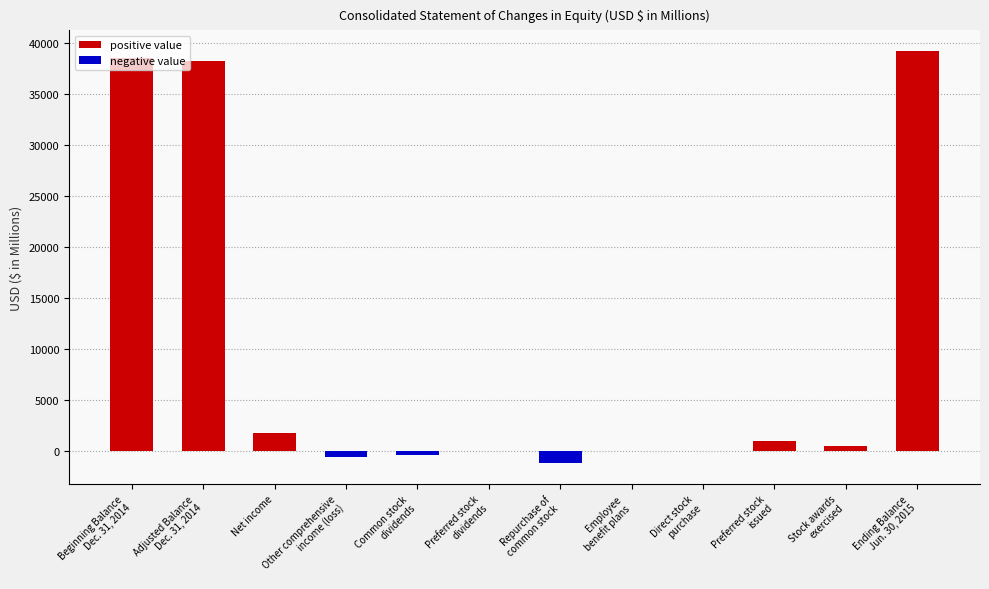

The positive value series shows 14128 at Beginning Balance
Dec. 31, 2014. True or false?

False